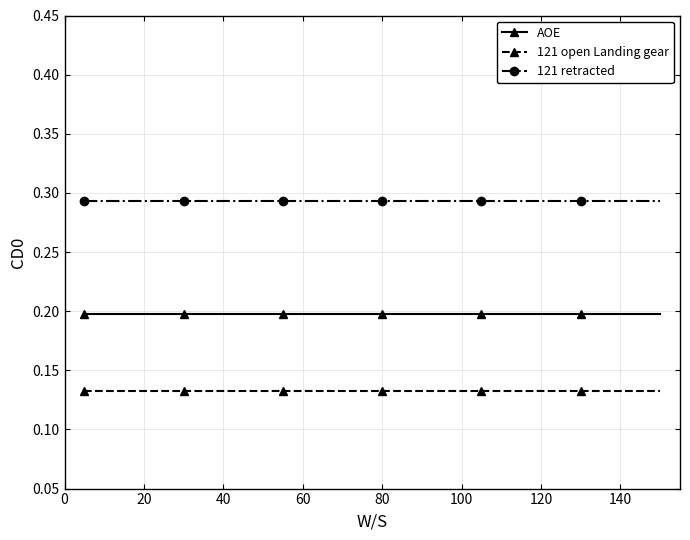

Rank the series by their maximum value, from highest to lowest.

121 retracted, AOE, 121 open Landing gear